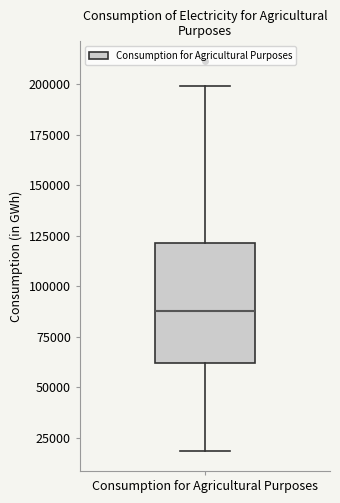

Read this box plot against the y-axis: the position of the median line, the range covered by the box, and the ends of both whiskers. The values are not printed on the chart, so give them approximately, as read against the axis.

median 90000, box 60000 to 120000, whiskers 20000 to 200000